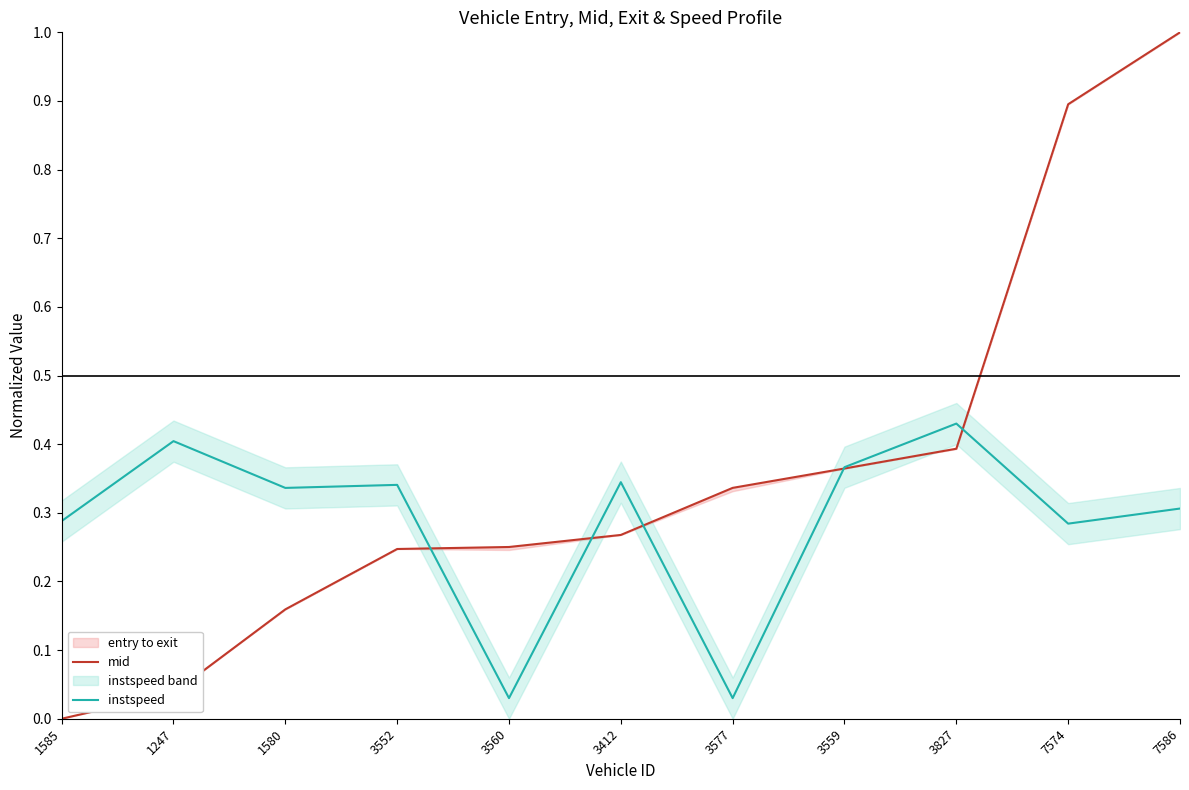

List the series in order of their peak value, highest first.

mid, instspeed